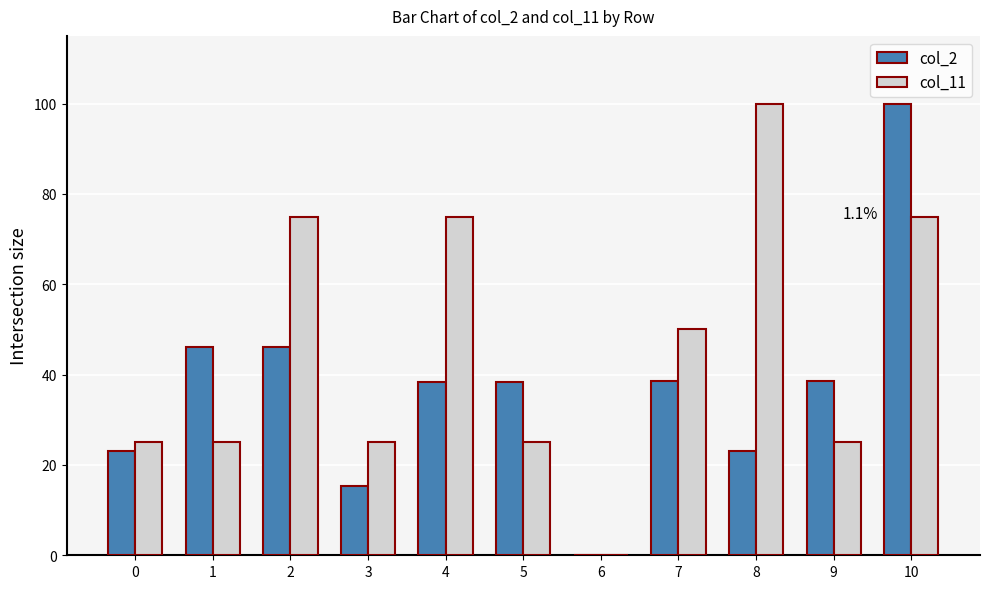

The value of col_11 at 6 is 37.5. True or false?

False